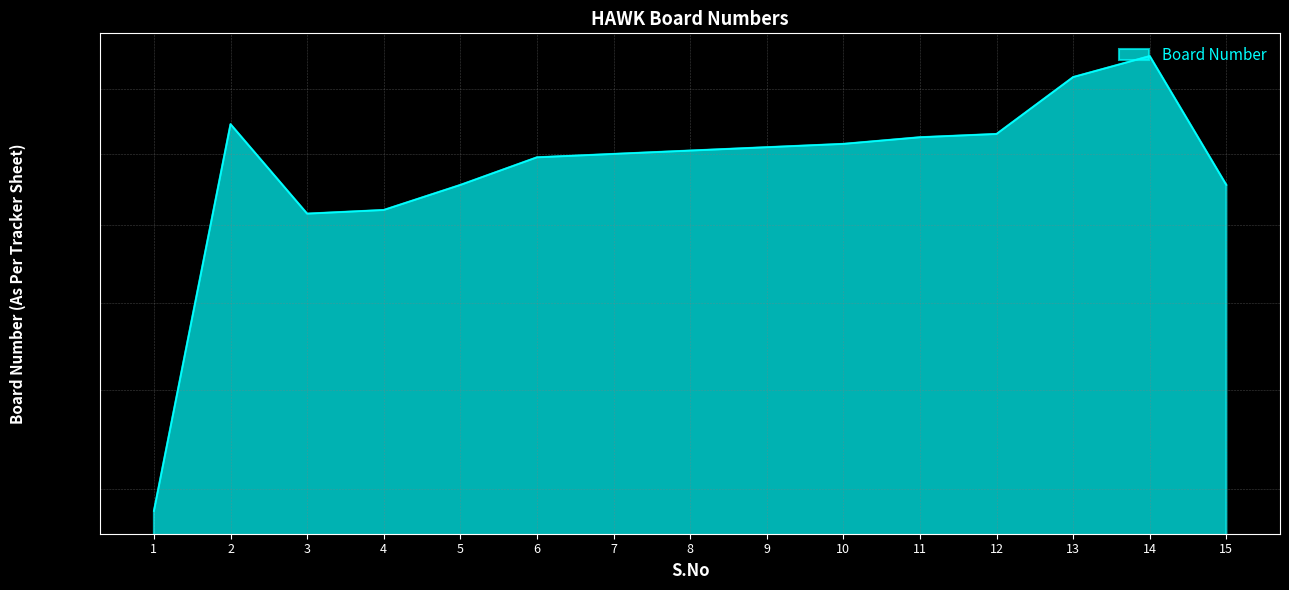

Reading left to right, what are all the values shown in this chart?

1=136	2=229	3=203	4=204	5=211	6=219	7=220	8=221	9=222	10=223	11=225	12=226	13=244	14=251	15=211